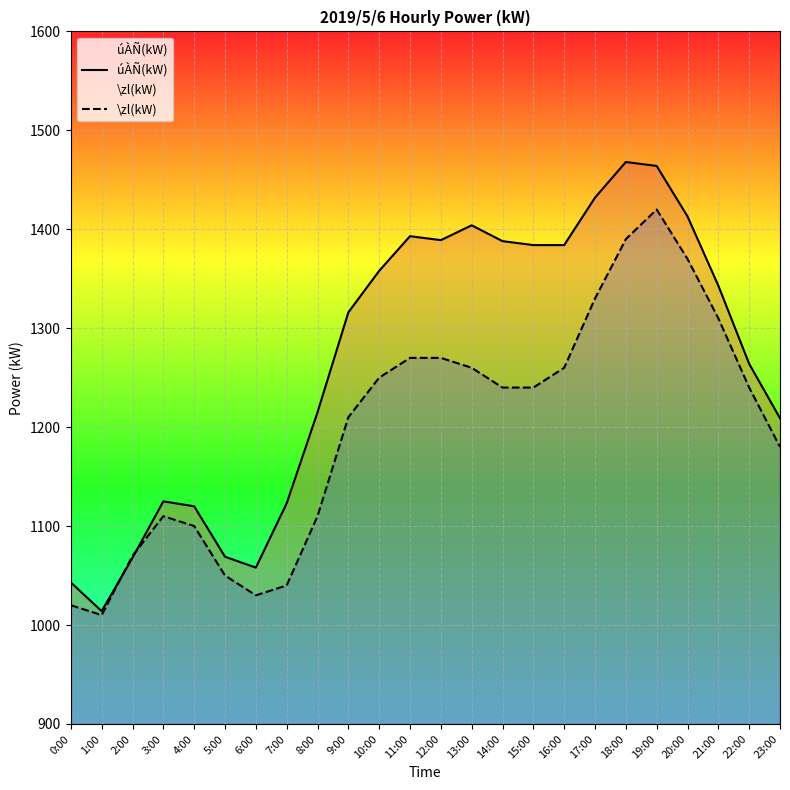

What is the average value of the \zl(kW) series?

1199